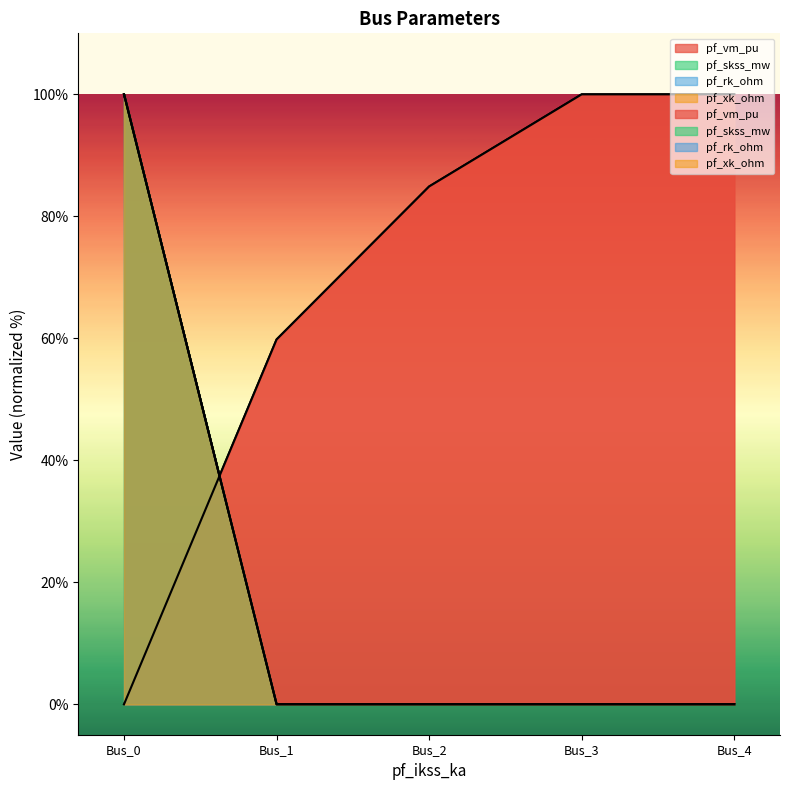

True or false: pf_vm_pu has a value of 100.0 at Bus_4.

True